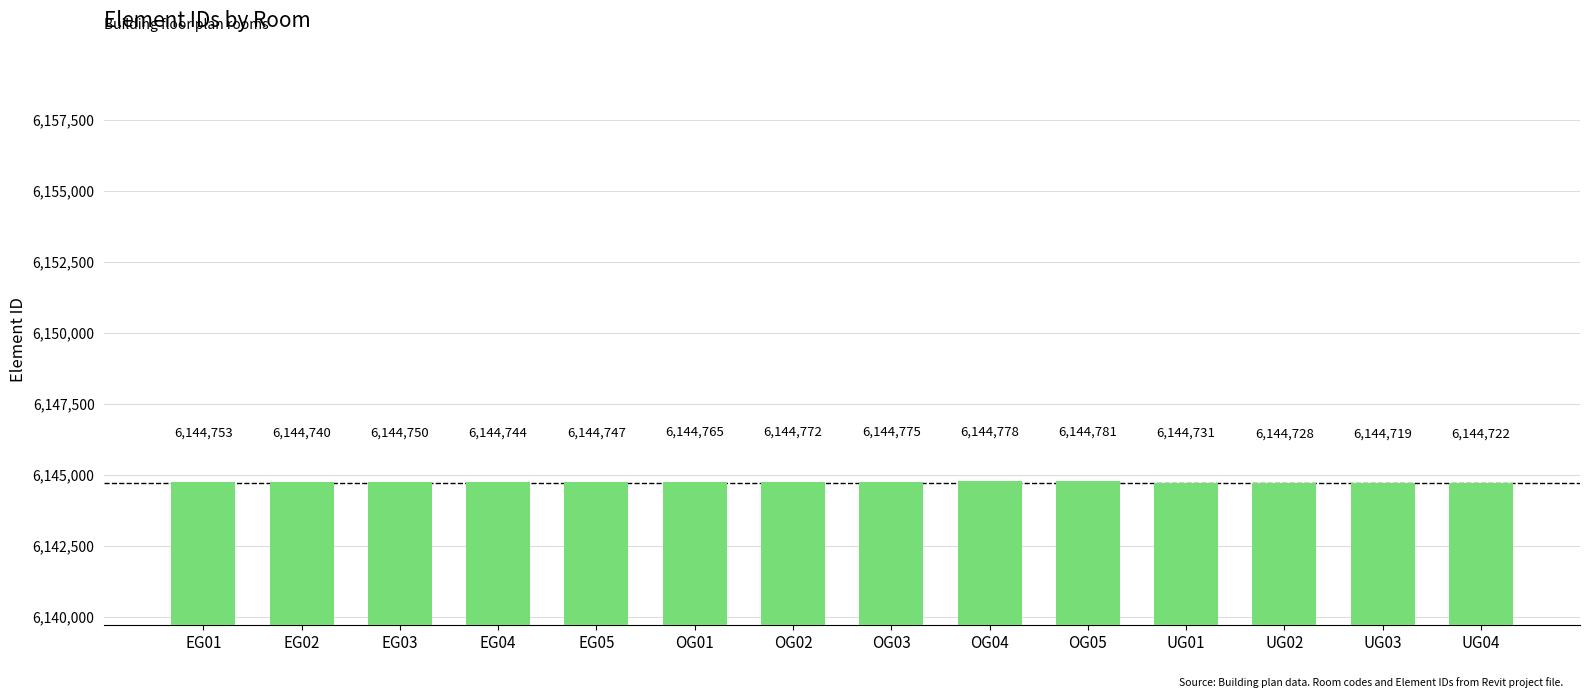

Which label corresponds to the largest value in the chart?

OG05